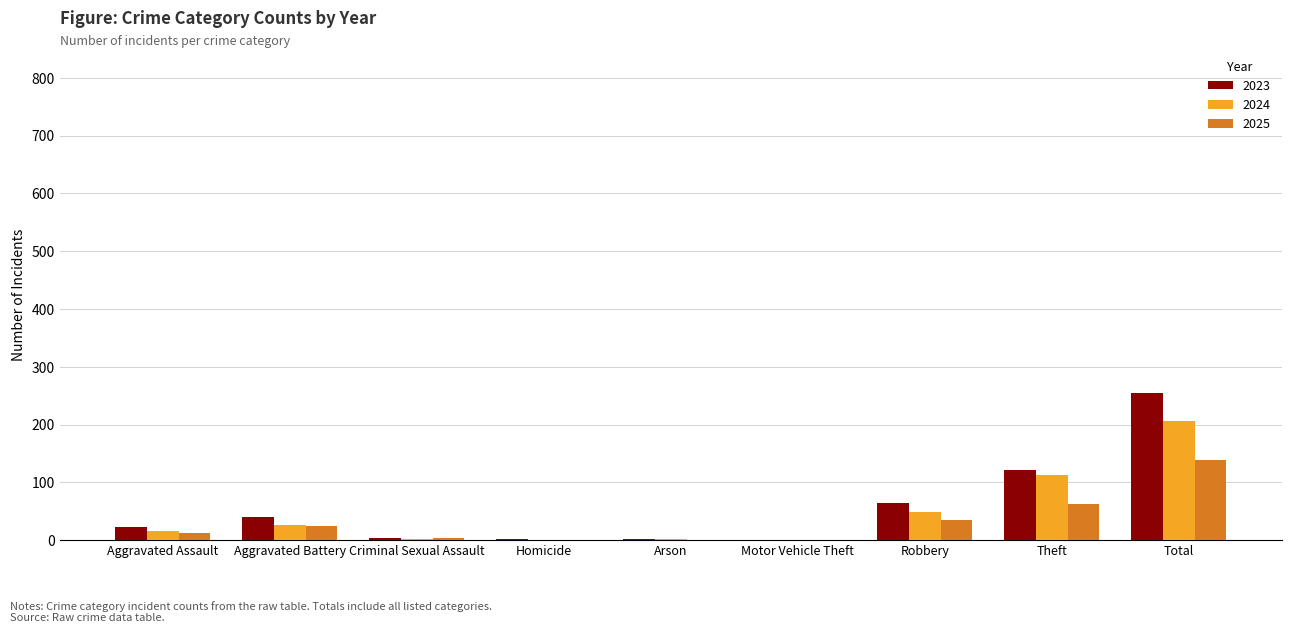

What are all the series names shown in the legend?

2023, 2024, 2025